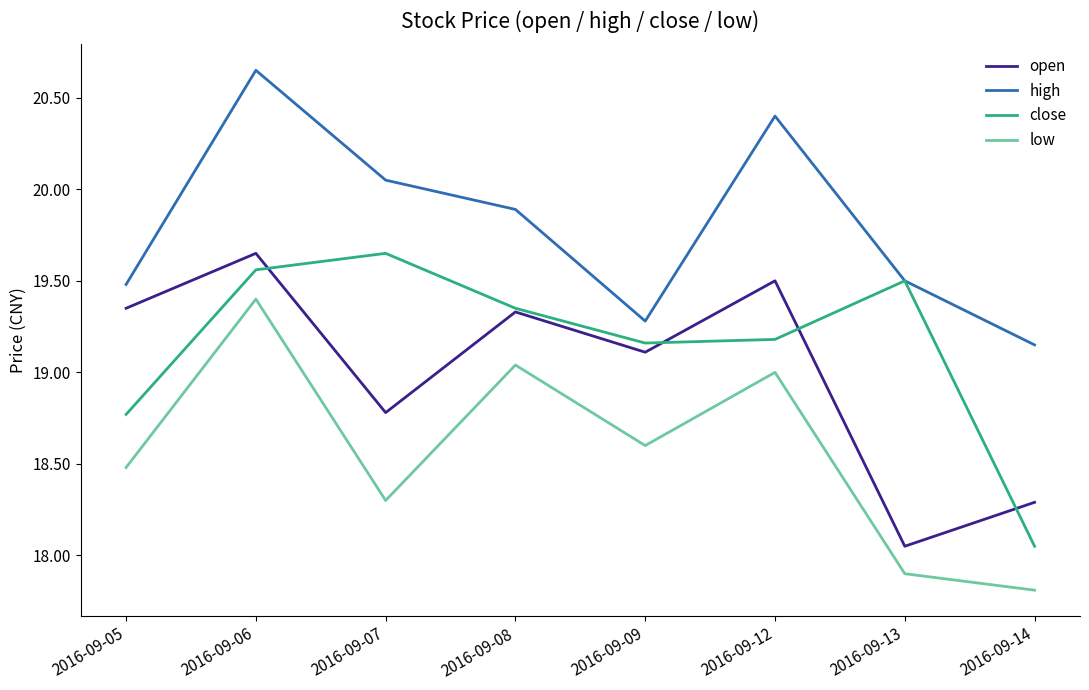

How many close values are between 19 and 20?

6